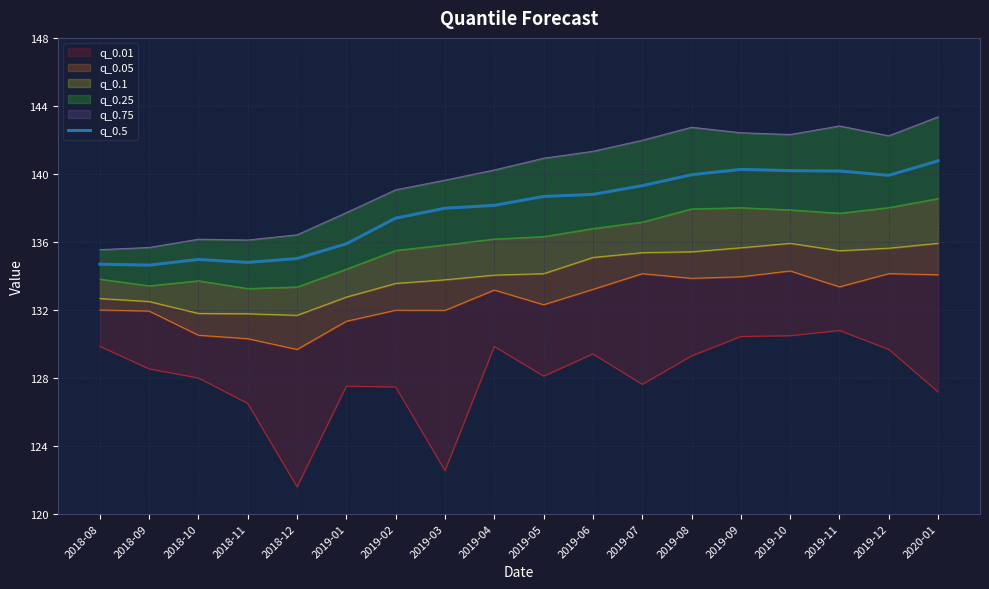

What is the sum of the values at 2019-11 and 2019-10?

280.4